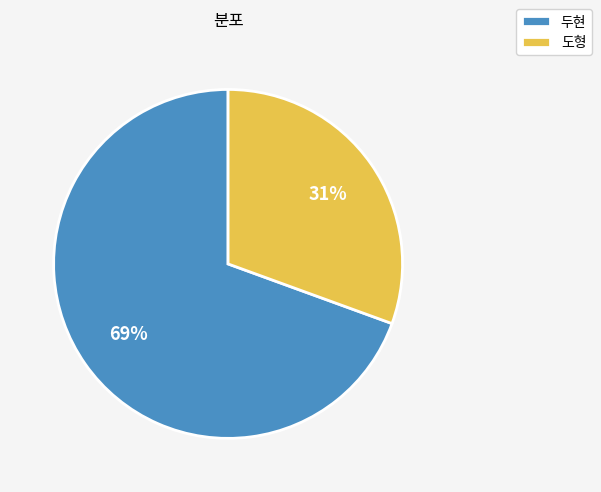

Which category has the smallest portion of the pie?

도형